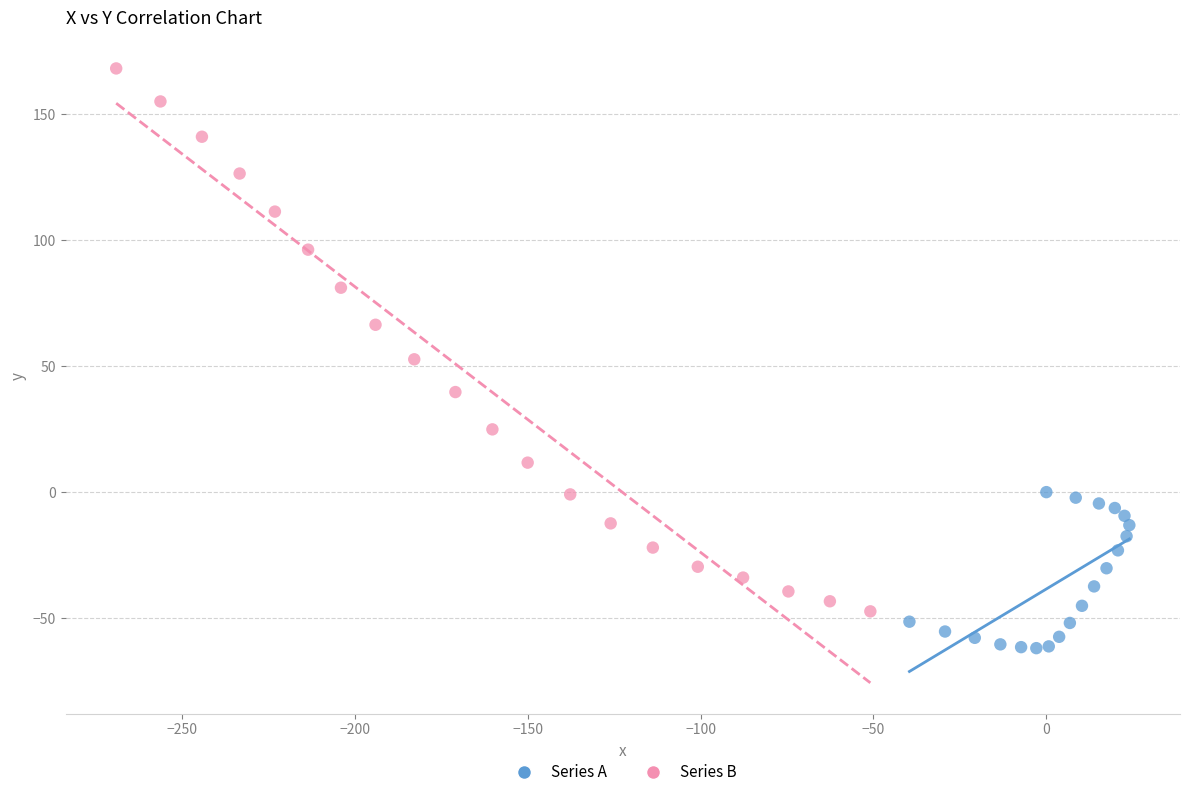

Which series has the widest spread of Y values?

Series B